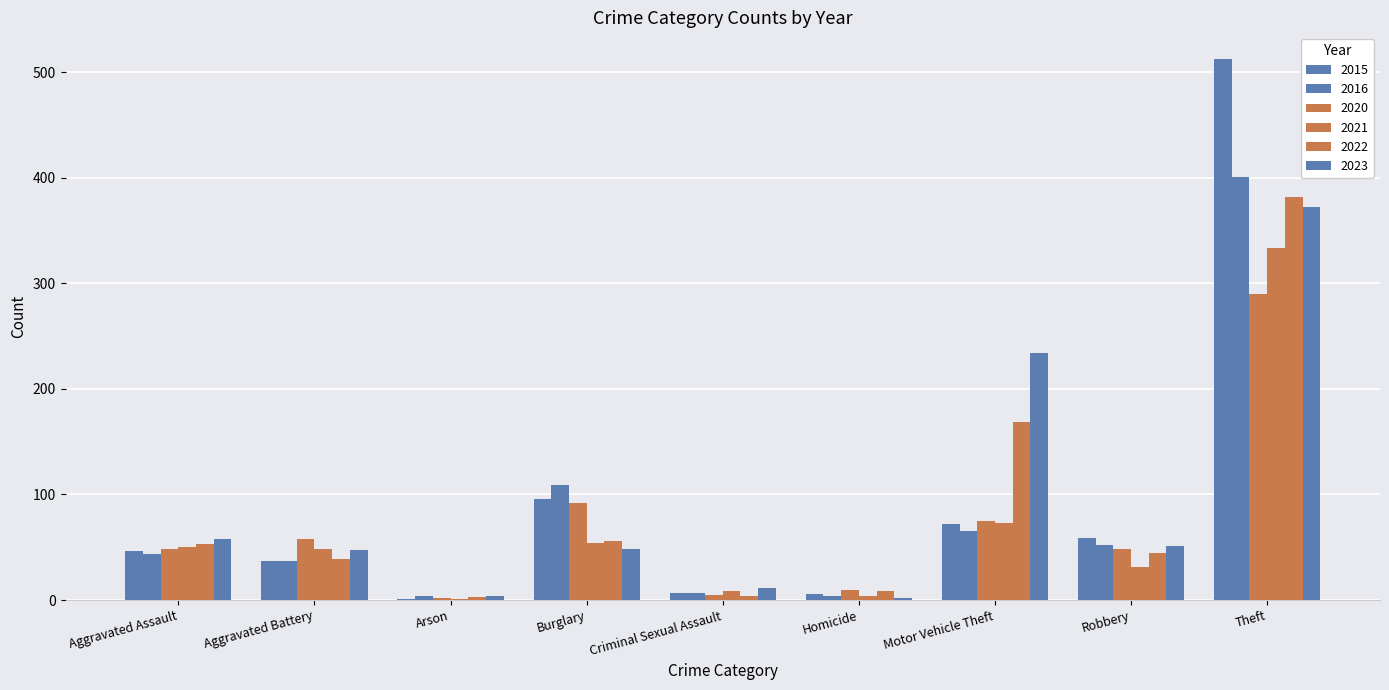

How many categories are shown in the chart?

9